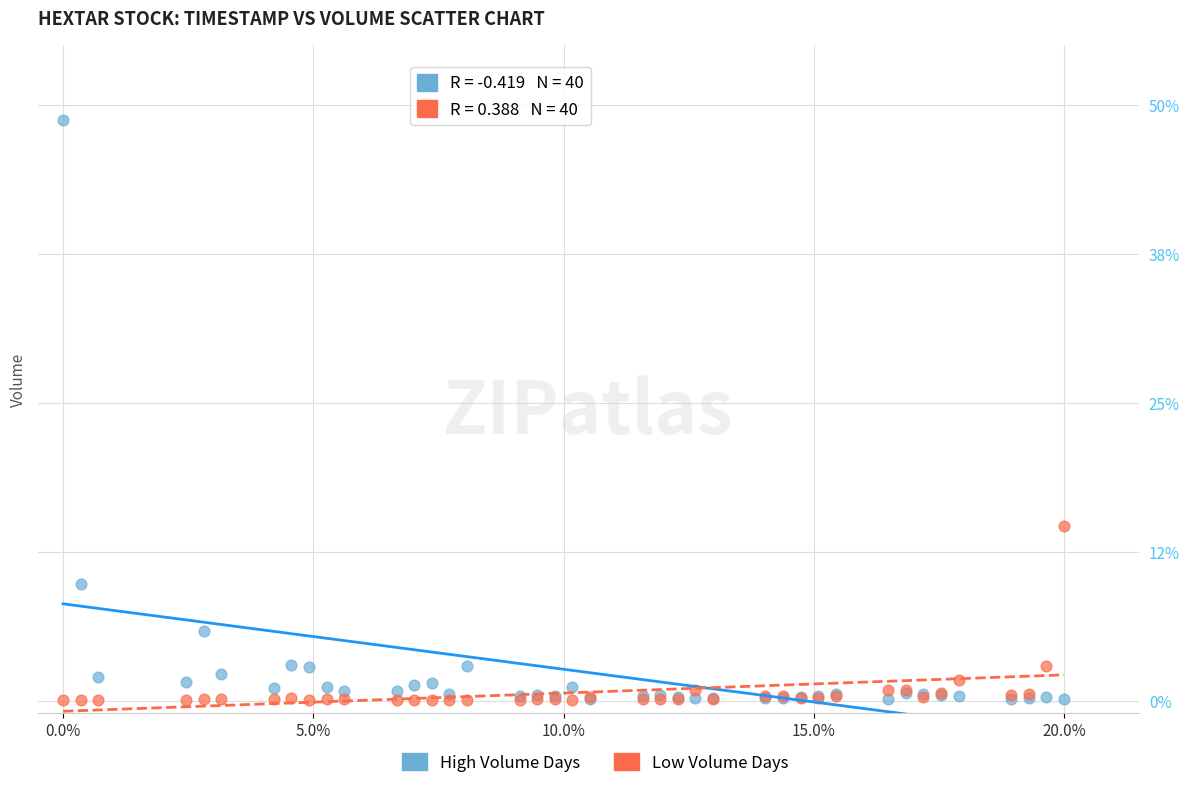

Which series has the largest Y range (max minus min)?

High Volume Days